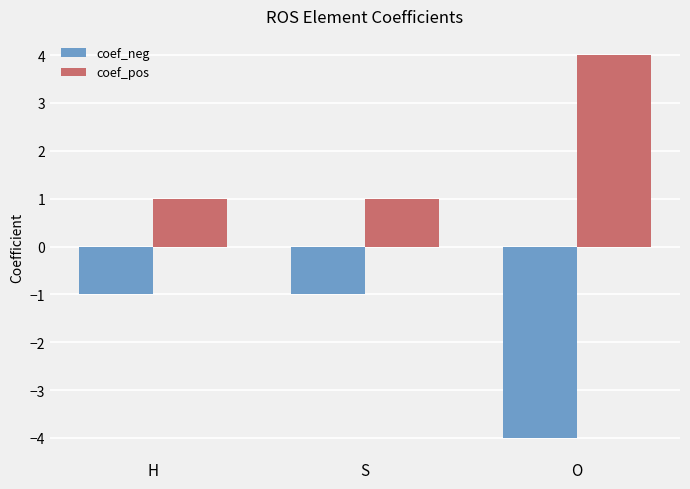

Reading left to right, what are all the values shown in this chart?

coef_neg: H=-1	S=-1	O=-4
coef_pos: H=1	S=1	O=4